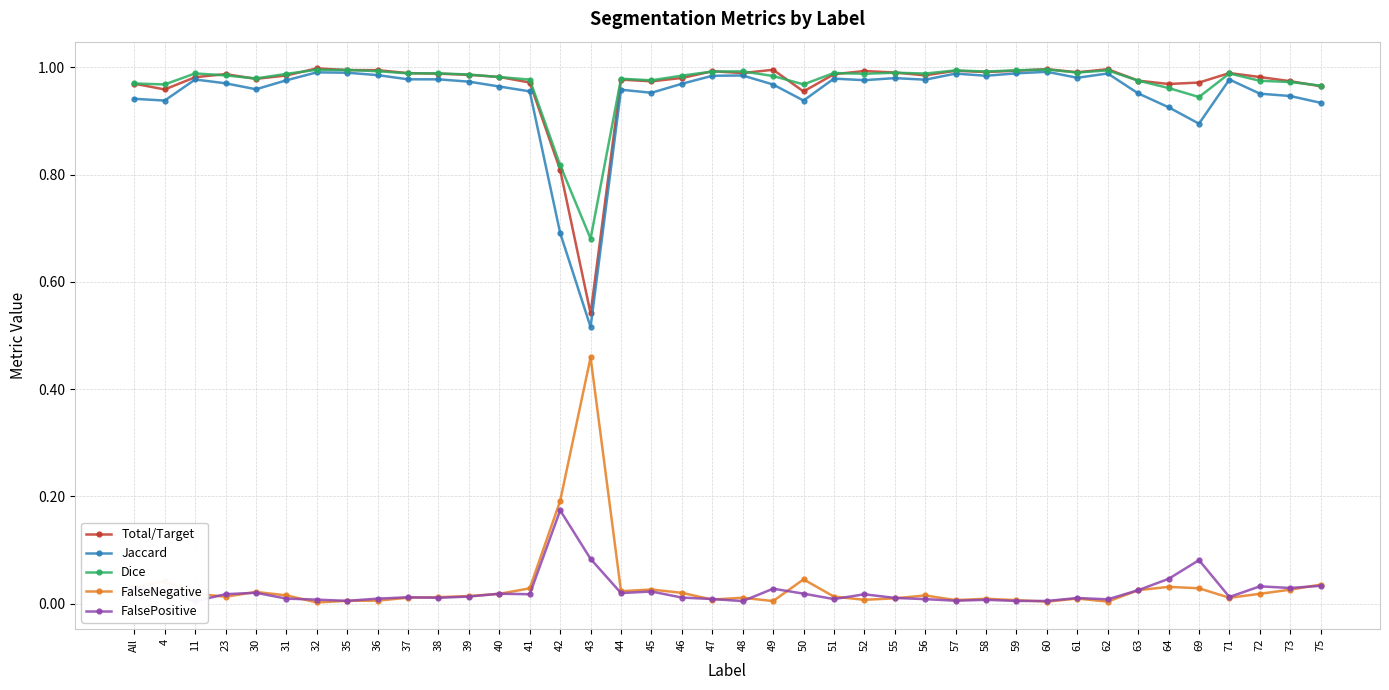

What is the label of the 24th point from the right?

44